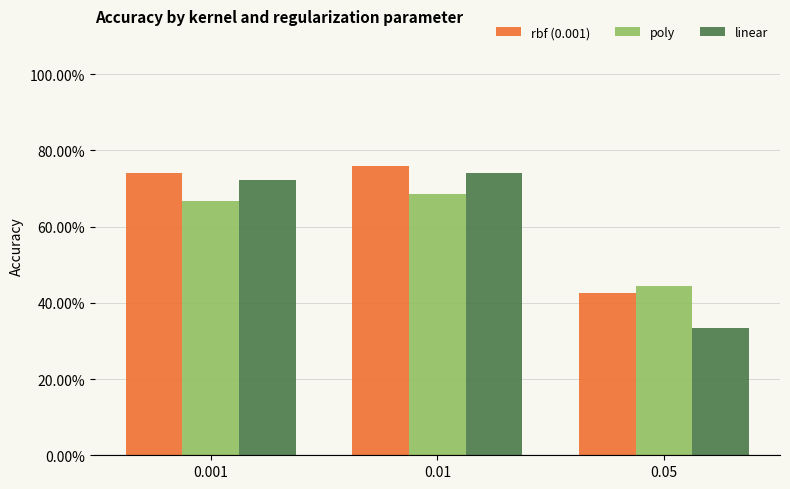

Are the bars horizontal?

No